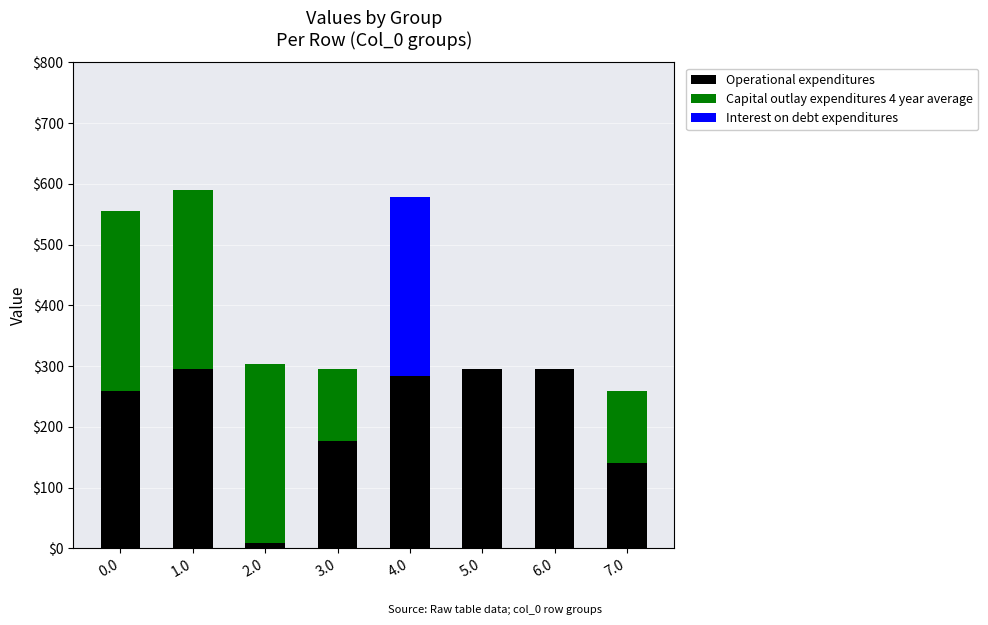

What is the total value across all series at 3.0?

295.5